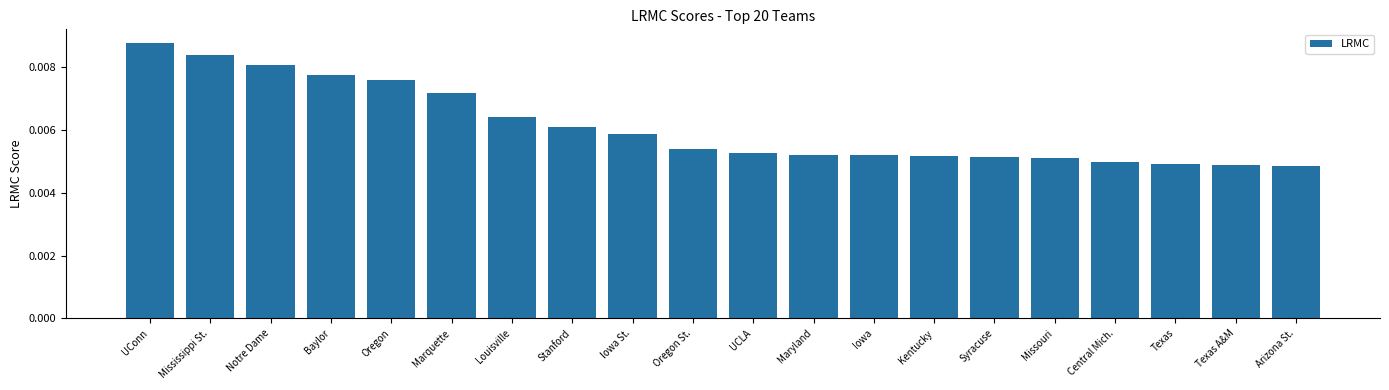

How many values are between 0 and 1?

20